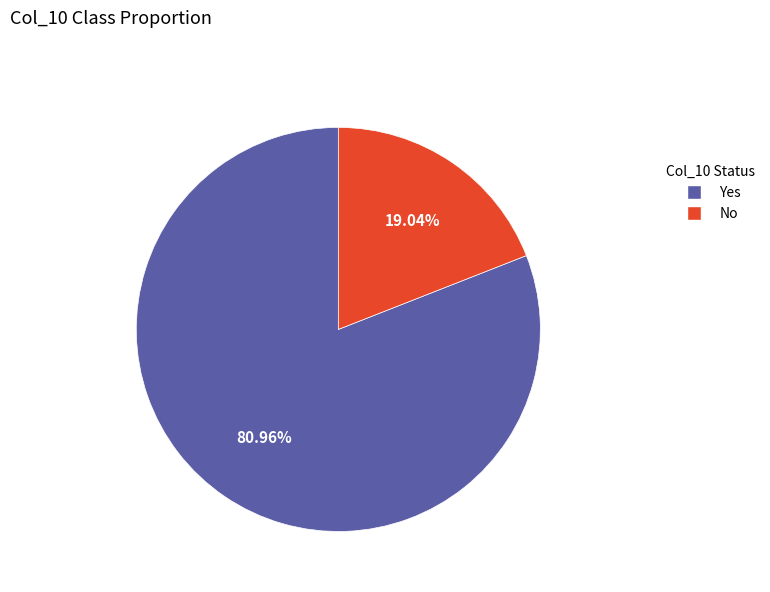

Is it true that Yes is 1% of the pie?

False